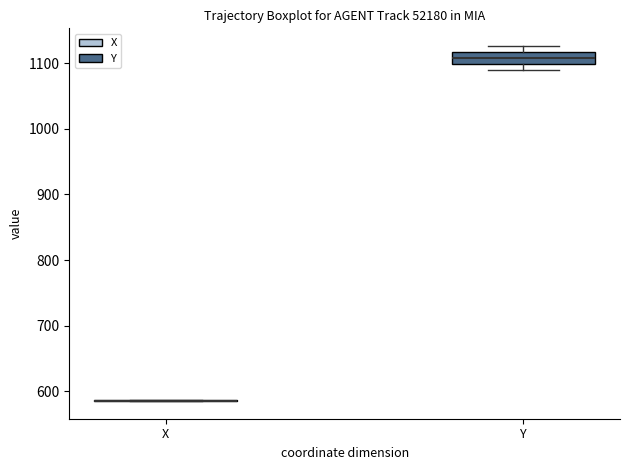

Where is the lower edge of the box for Y on the y-axis? The values are not printed on the chart, so give them approximately, as read against the axis.

1100